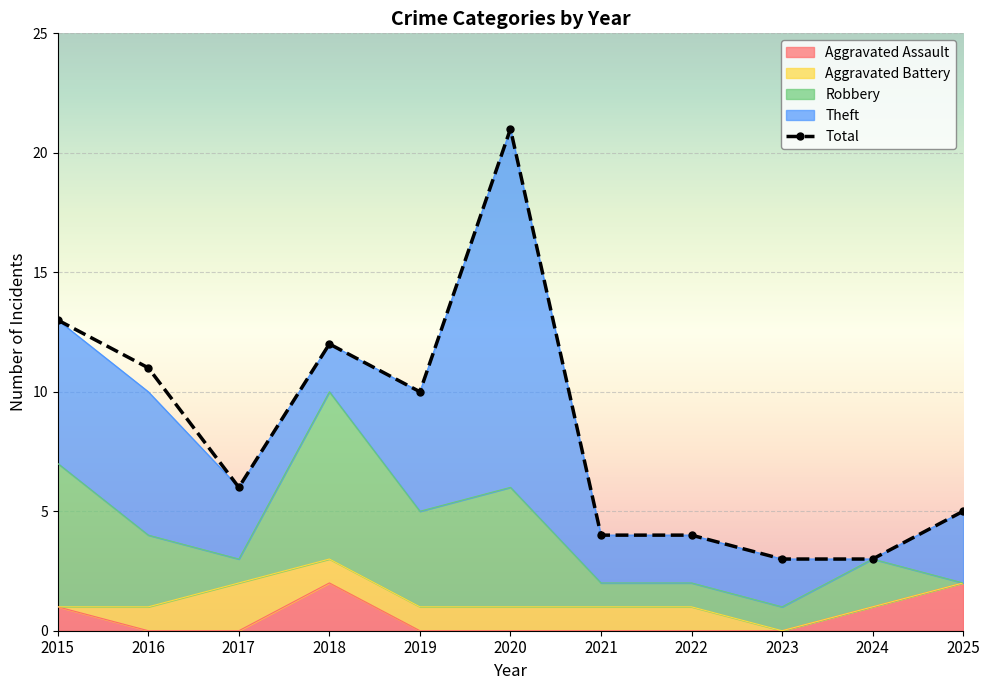

Which category has the lowest value across all series?

2016